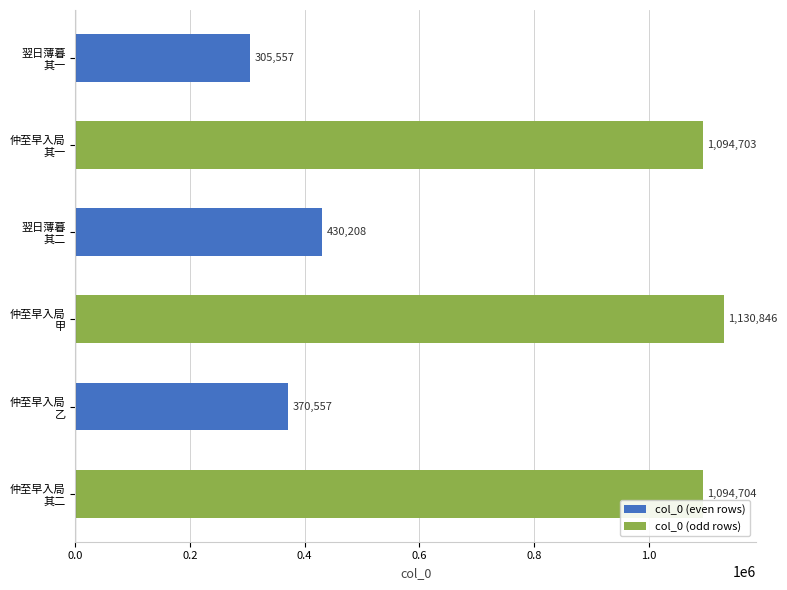

Rank the categories by value from highest to lowest.

仲至早入局
甲, 仲至早入局
其二, 仲至早入局
其一, 翌日薄暮
其二, 仲至早入局
乙, 翌日薄暮
其一